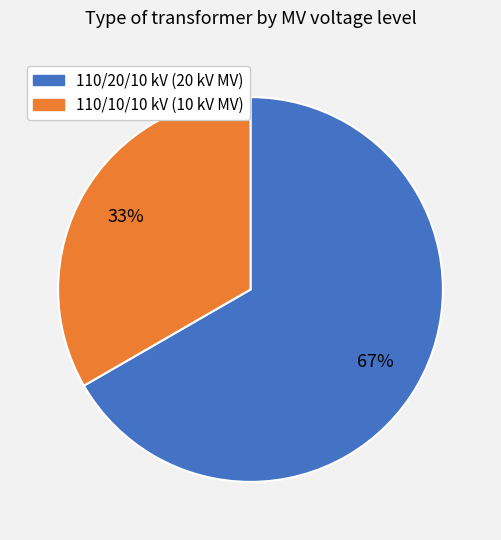

What is the majority slice?

110/20/10 kV (20 kV MV)